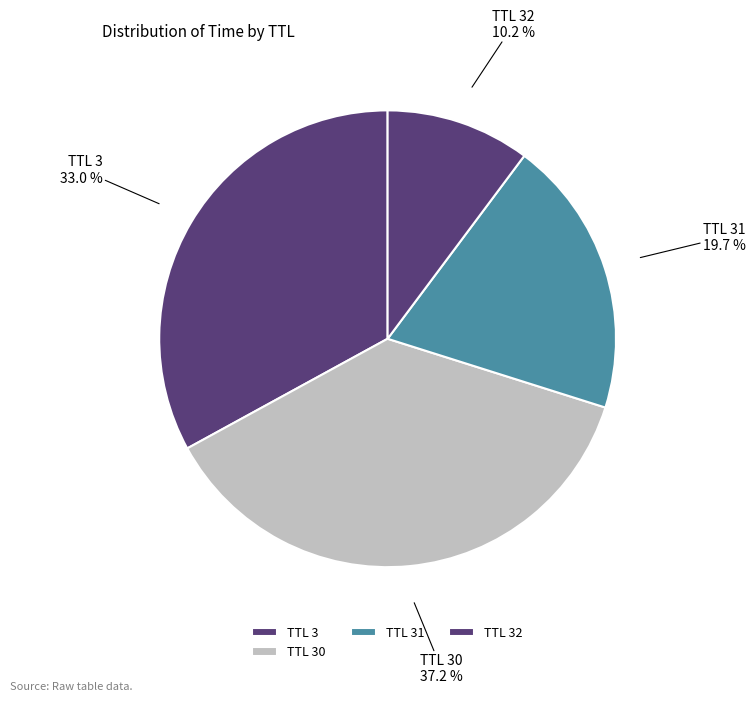

What is the smallest slice in the pie chart?

TTL 32